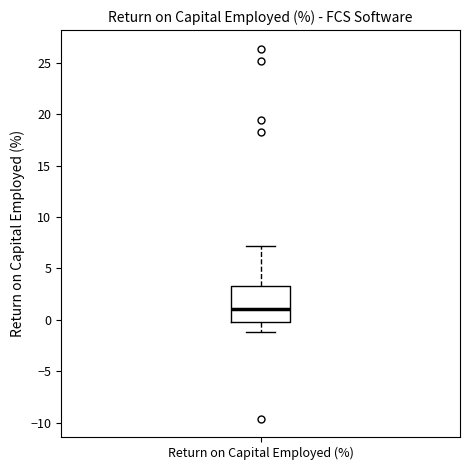

Read this box plot against the y-axis: the position of the median line, the range covered by the box, and the ends of both whiskers. The values are not printed on the chart, so give them approximately, as read against the axis.

median 1, box 0 to 3, whiskers -1 to 7